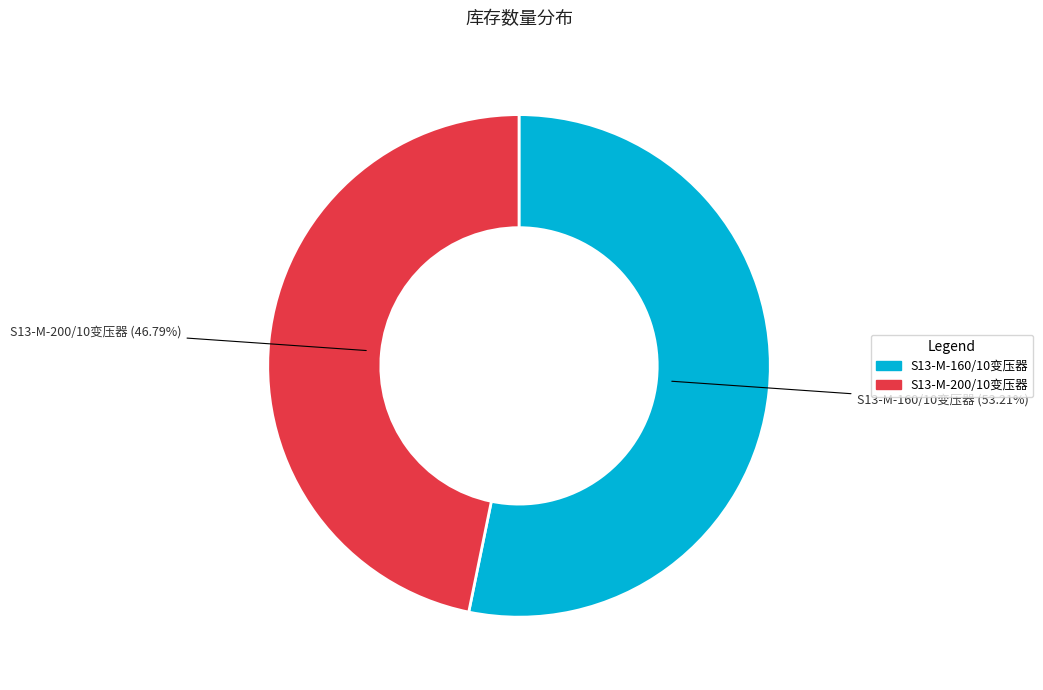

Do S13-M-200/10变压器 and S13-M-160/10变压器 together represent more than half of the pie?

Yes